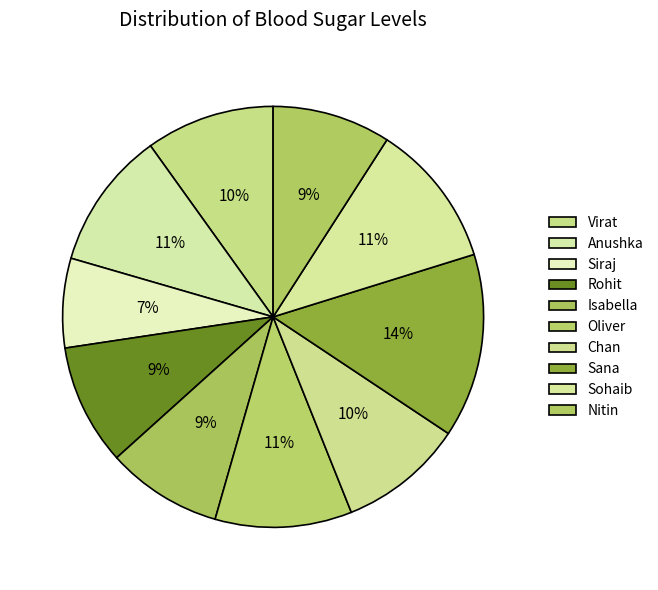

Count the number of slices in the pie.

10